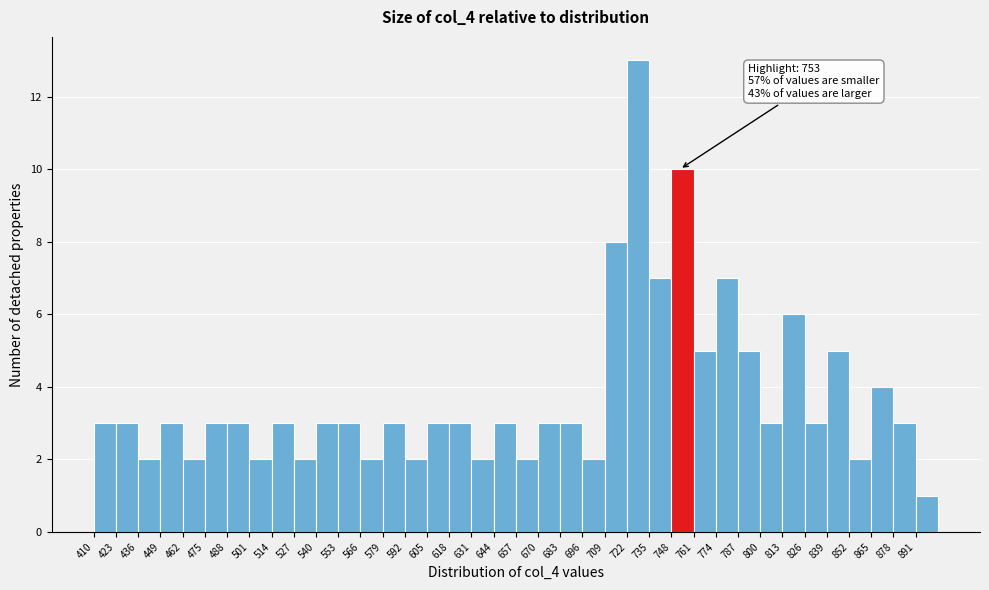

Over which range of the x-axis is the bar tallest?

722 to 735